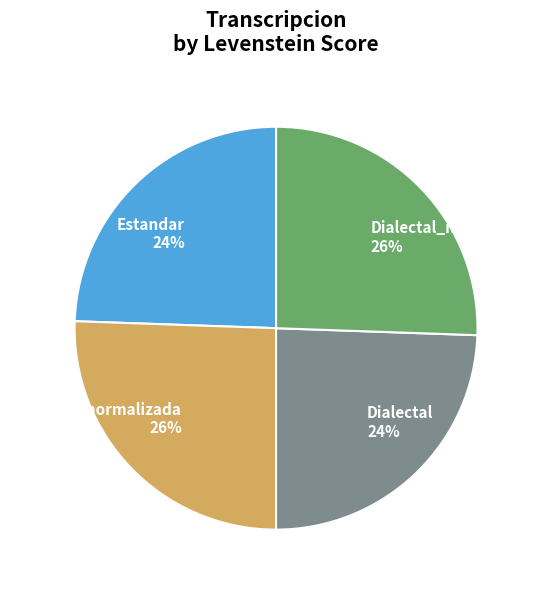

To the nearest percent, what is the average slice percentage?

25%